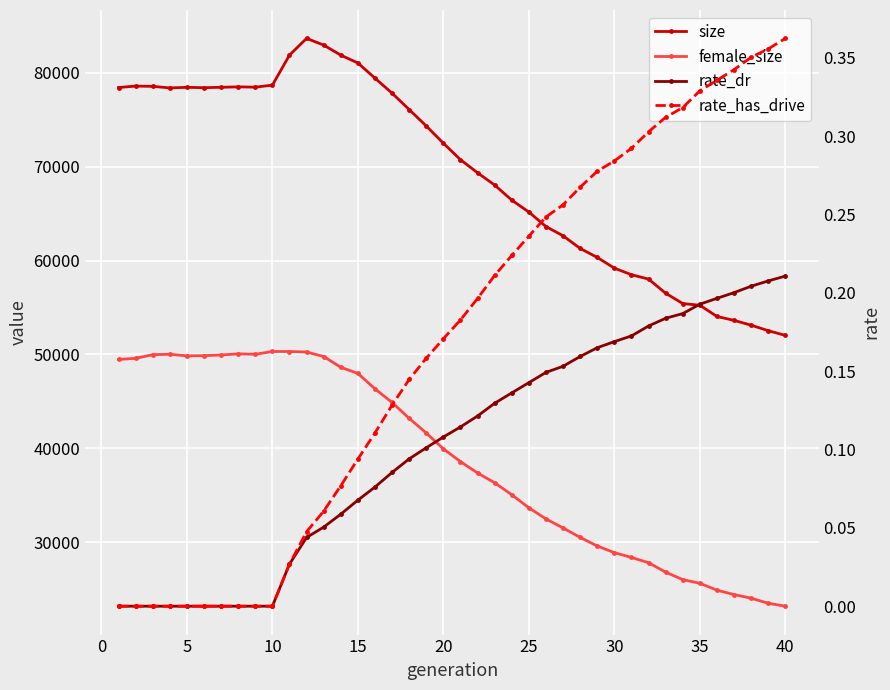

How many values in the rate_has_drive series exceed 0?

30